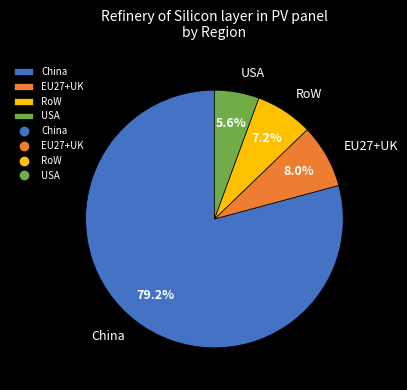

Which has a higher value, USA or EU27+UK?

EU27+UK